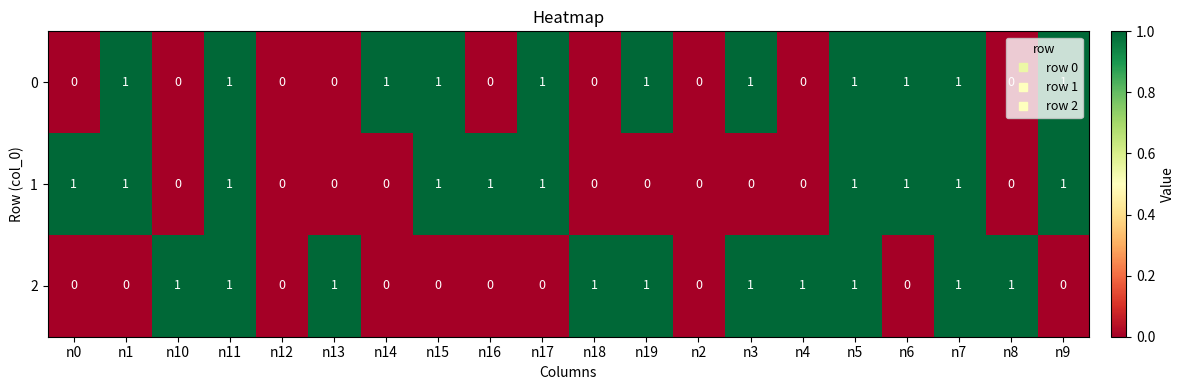

Is it true that 1 equals 0 at n0?

False